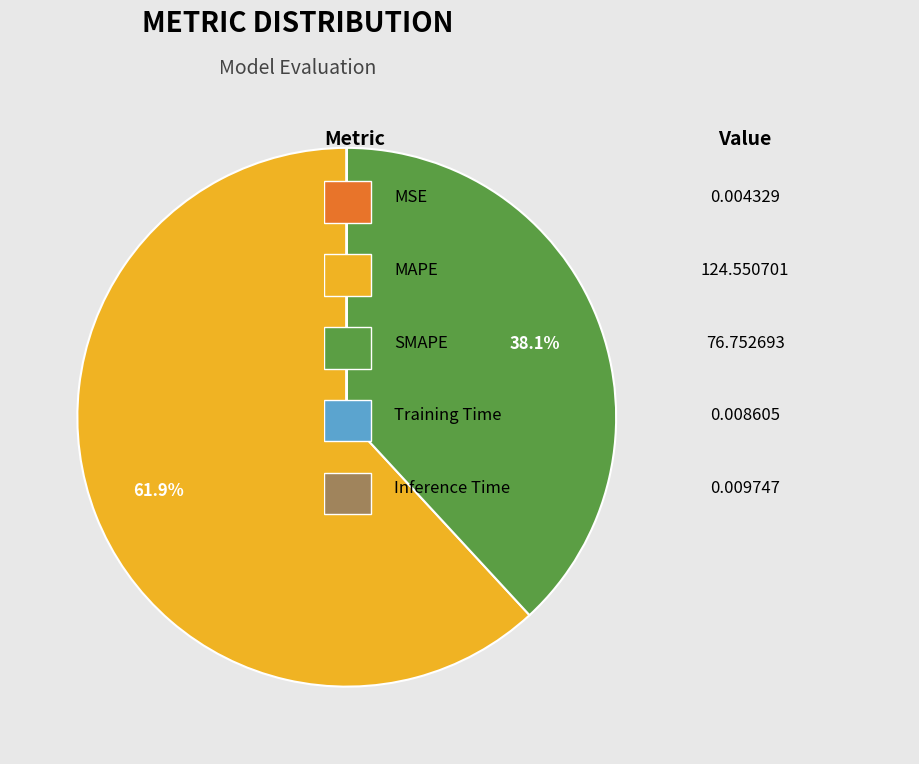

Is MAPE the majority of the pie?

Yes